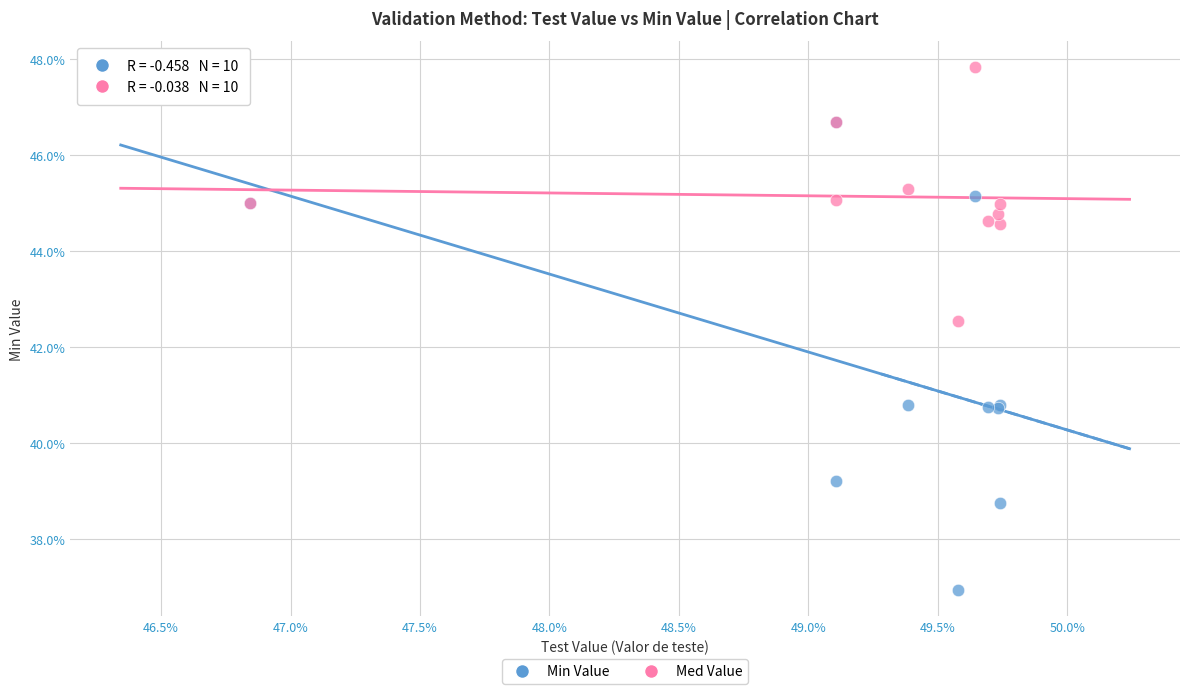

What are all the series names shown in the legend?

Min Value, Med Value